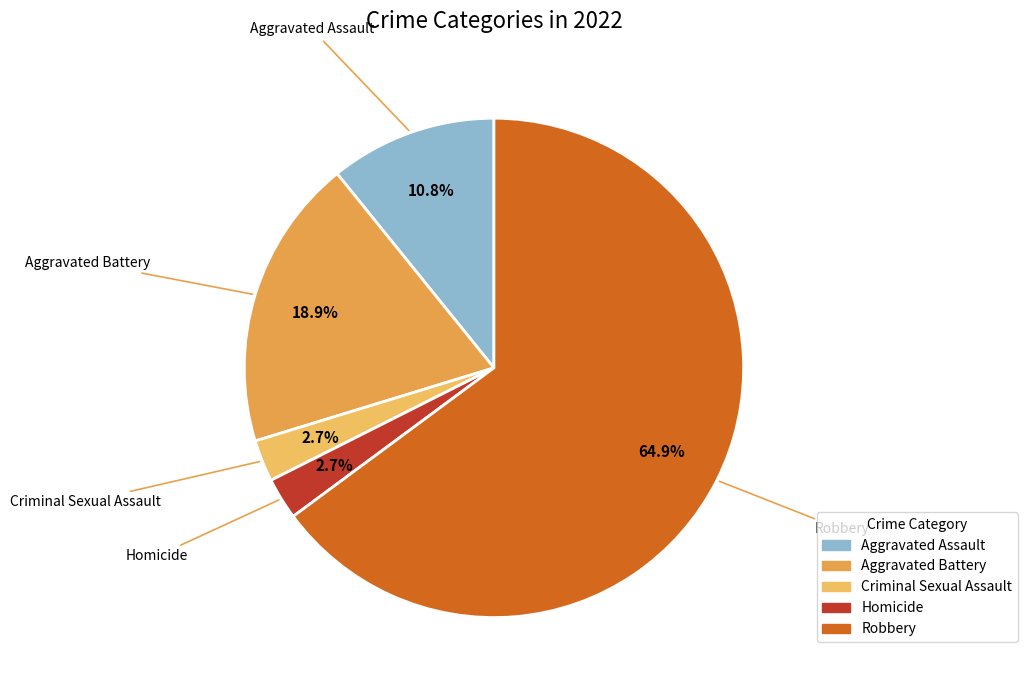

Which has a higher value, Homicide or Robbery?

Robbery